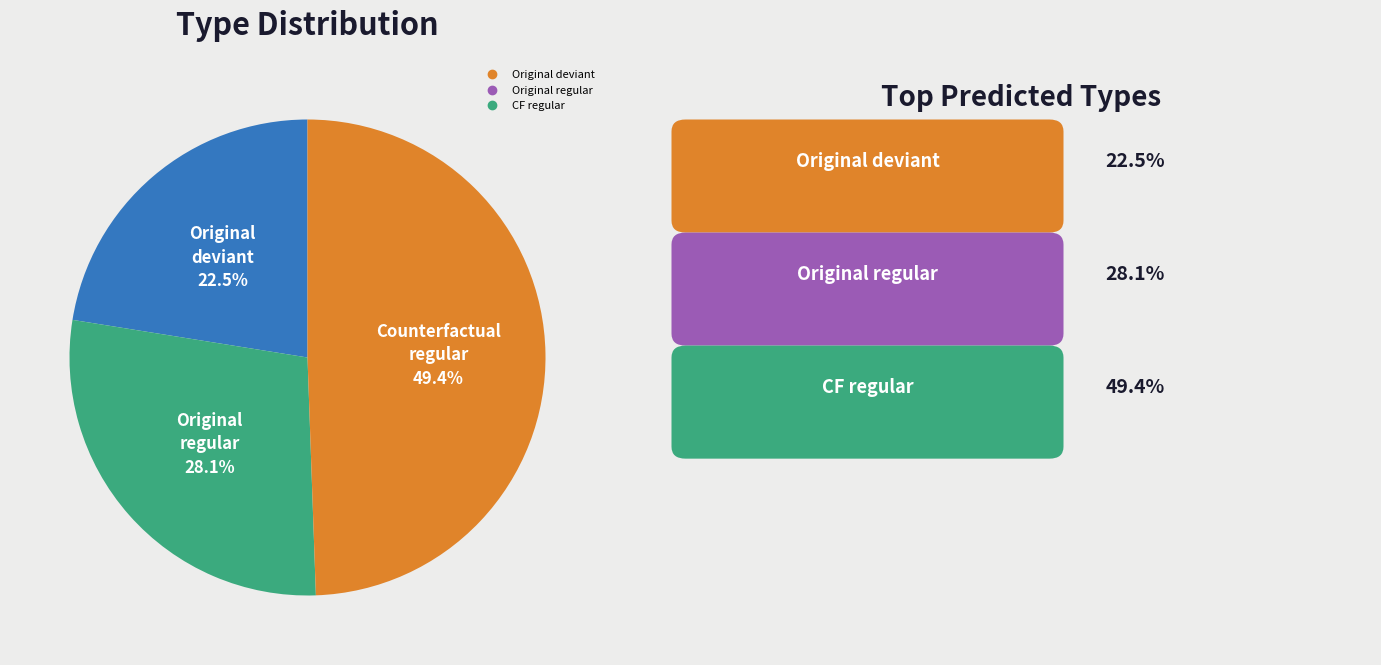

Does any single category account for the majority?

No